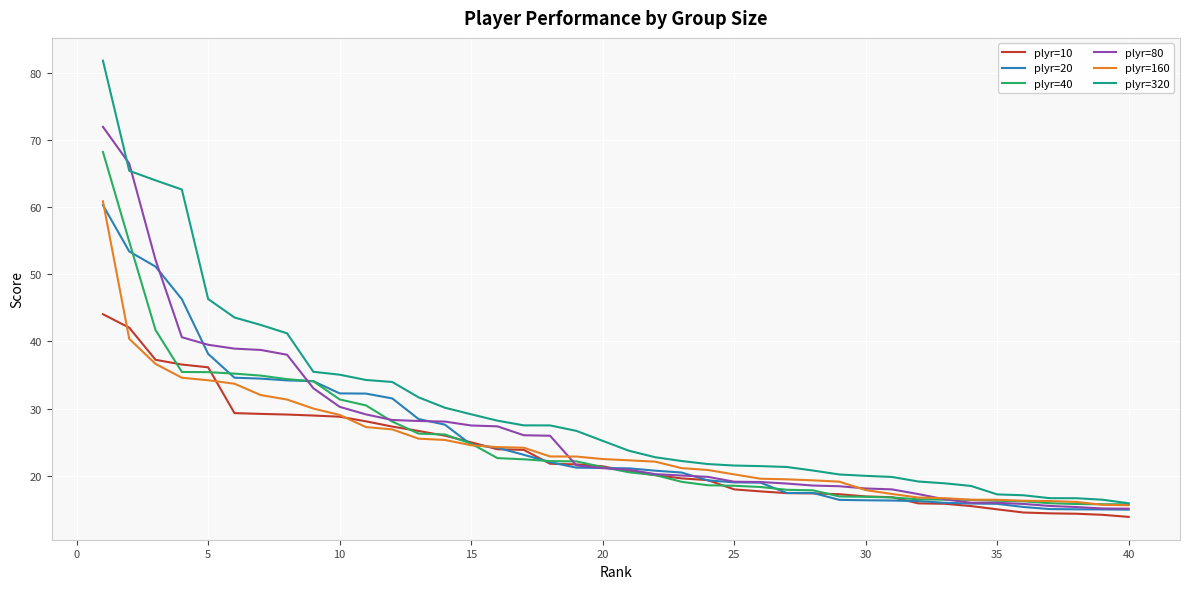

What is the average value of the plyr=40 series?

25.0